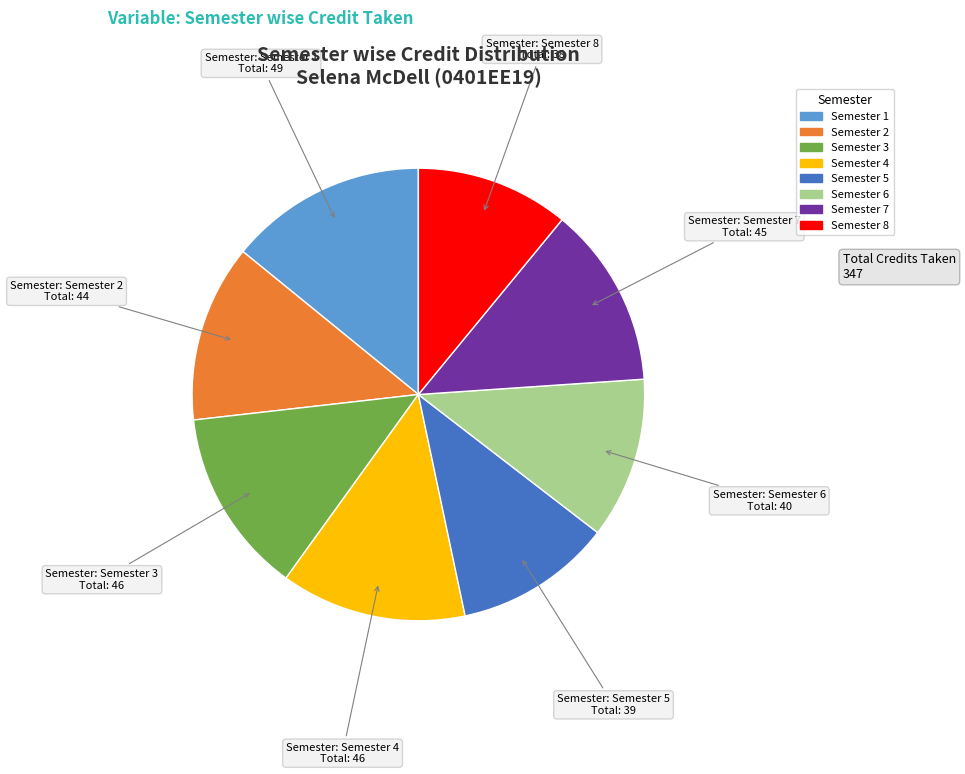

Is it true that Semester 1 is 14% of the pie?

True